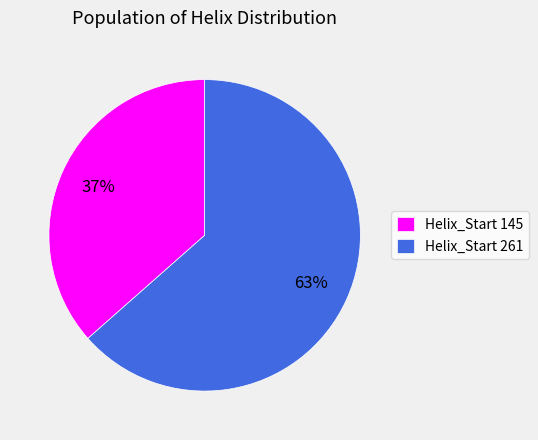

Which category has the smallest portion of the pie?

Helix_Start 145